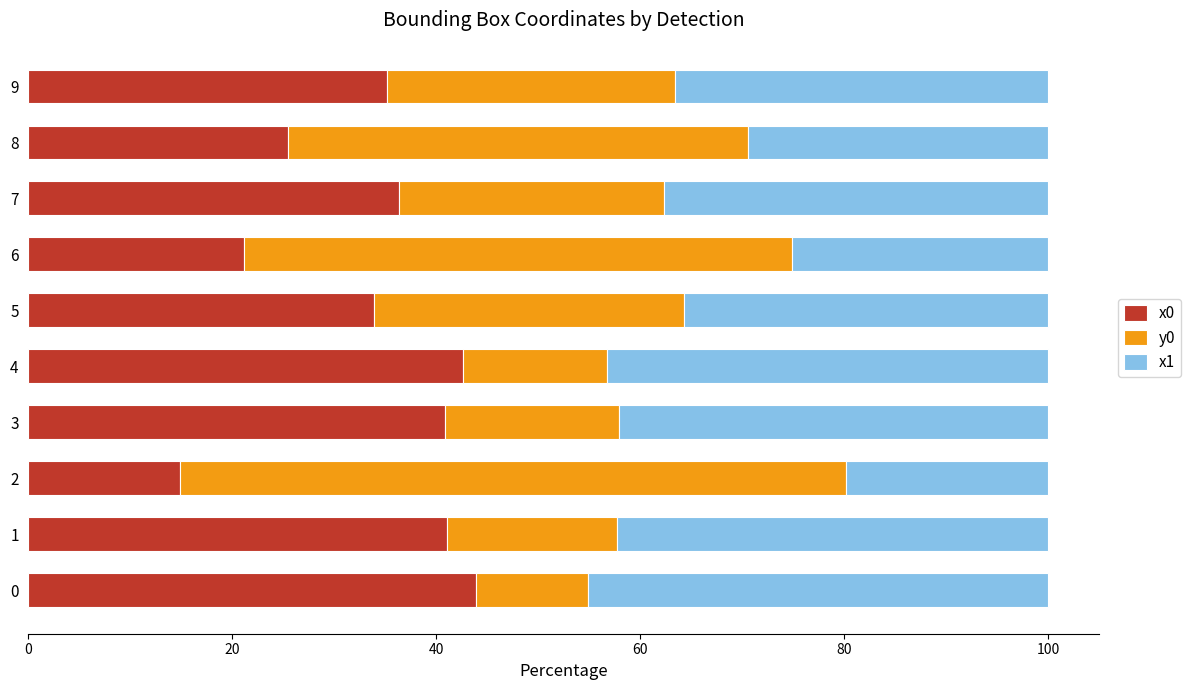

What is the total value across all series at 4?

100.0